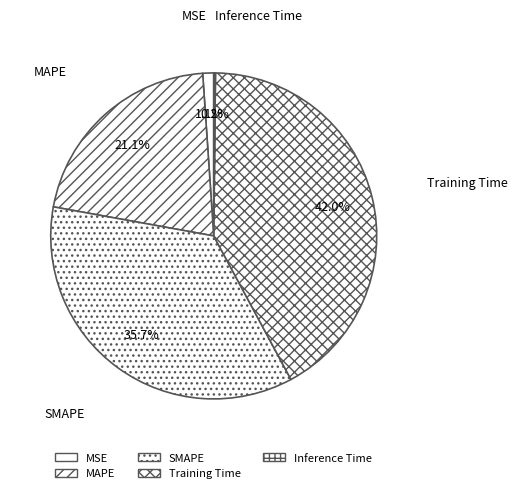

To the nearest percent, what is the difference between the MAPE and Training Time slice percentages?

21%